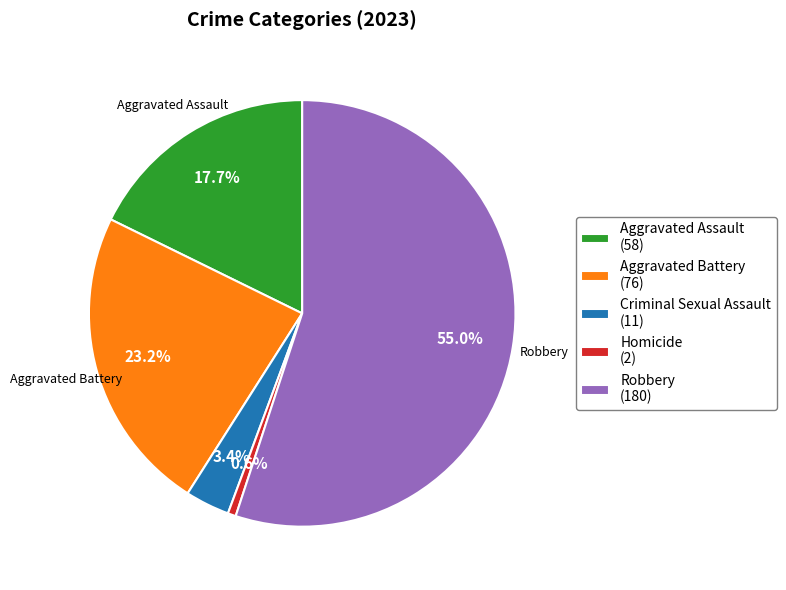

Is there a majority slice in this chart?

Yes